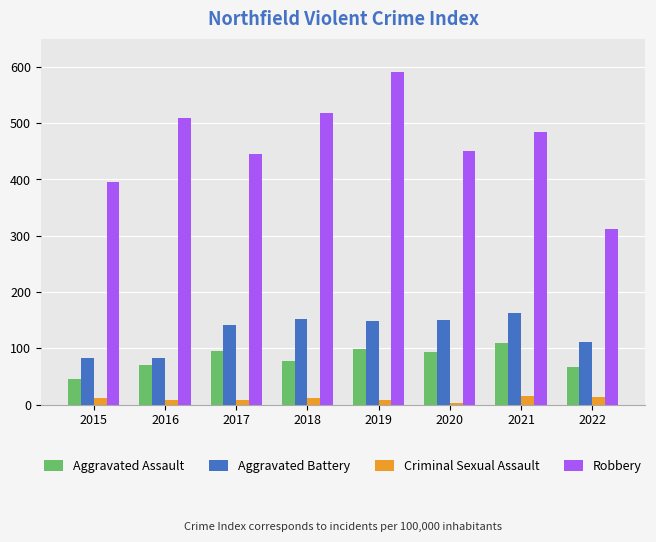

At which label is Aggravated Assault closest to 78?

2018